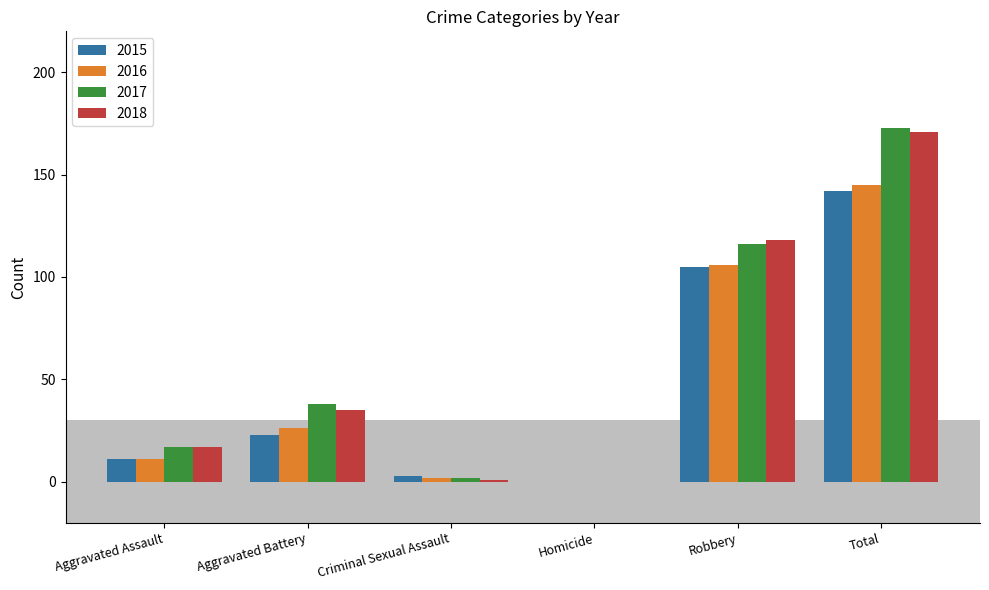

The value of 2016 at Robbery is 106. True or false?

True